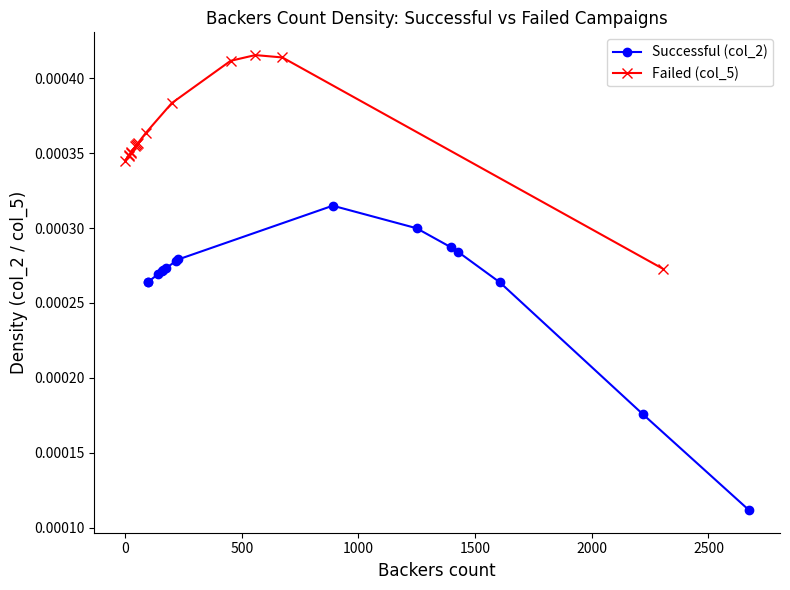

Count the number of categories in the chart.

15